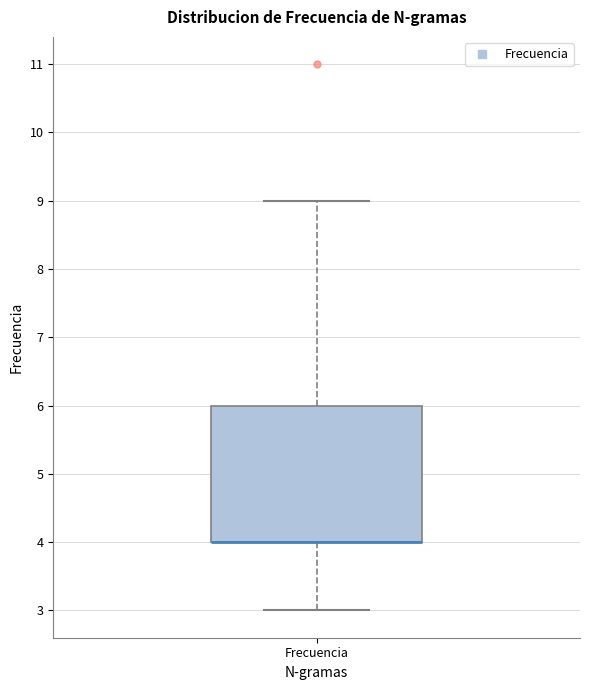

Read this box plot against the y-axis: the position of the median line, the range covered by the box, and the ends of both whiskers. The values are not printed on the chart, so give them approximately, as read against the axis.

median 4 (drawn on the box's lower edge), box 4 to 6, whiskers 3 to 9